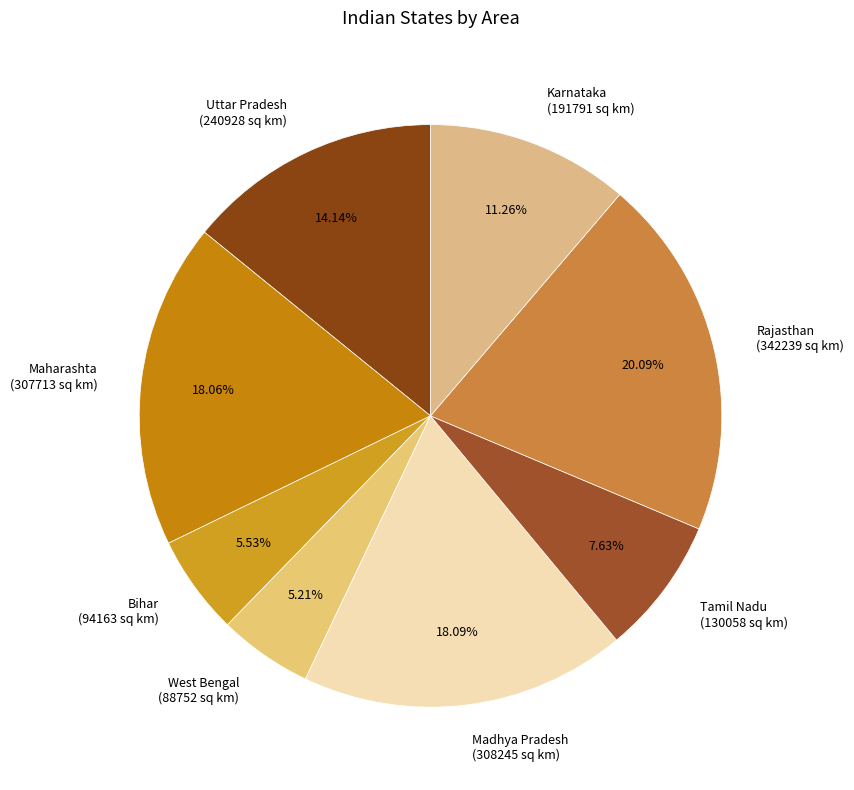

Approximately how many times larger is the value at Bihar compared to Maharashta?

0.3